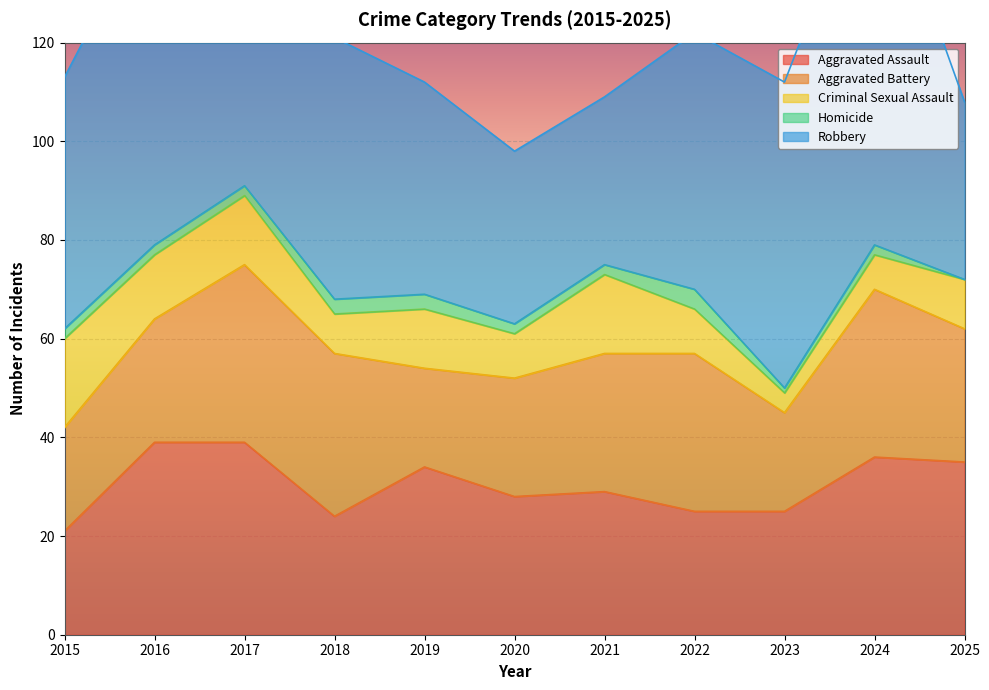

At which label does Aggravated Battery reach its minimum?

2019